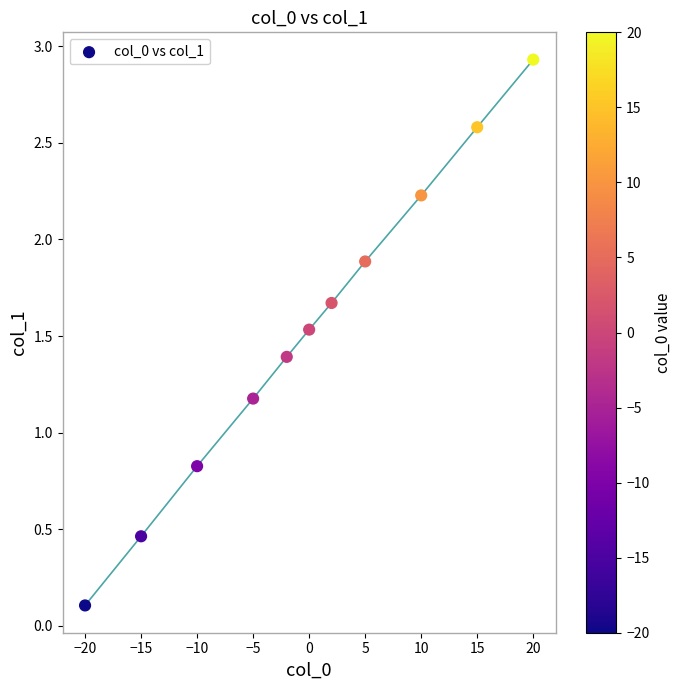

What is the range of X values (max minus min)?

40.0